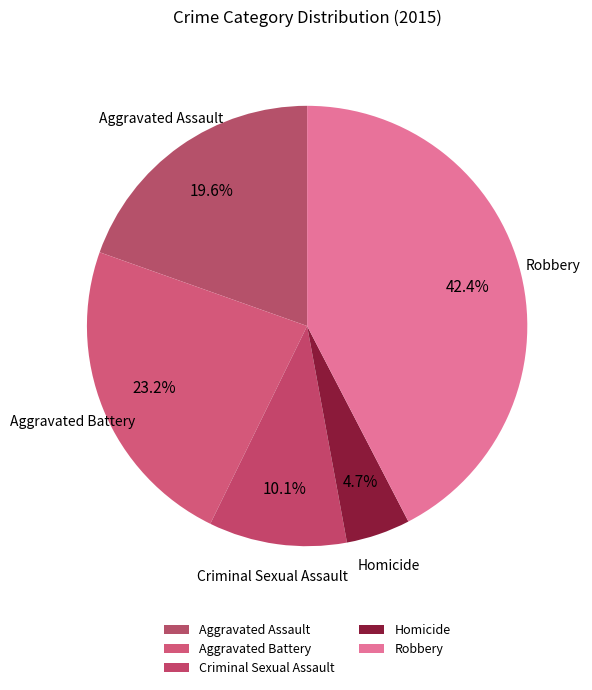

Does Aggravated Assault account for over 50% of the chart?

No